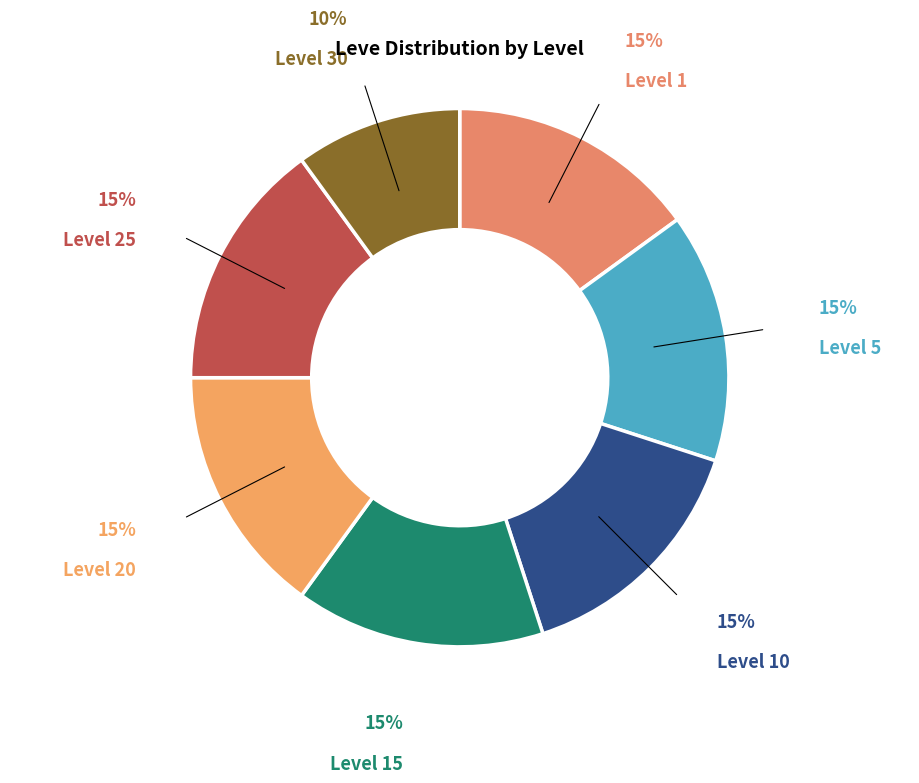

Do Level 25 and Level 1 together represent more than half of the pie?

No